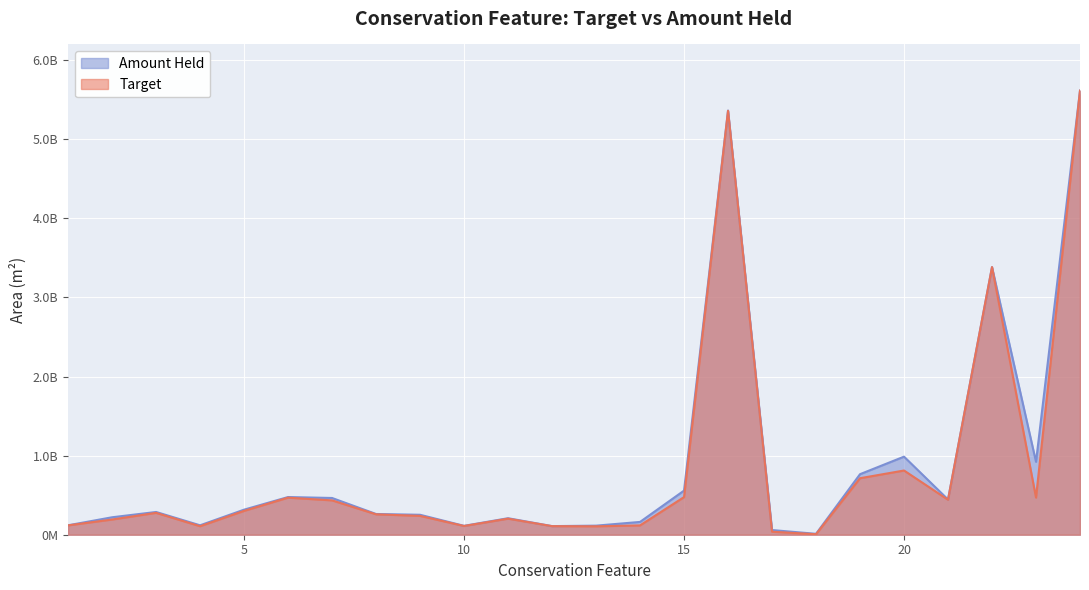

Rank the series at 7 from lowest to highest value.

Target, Amount Held